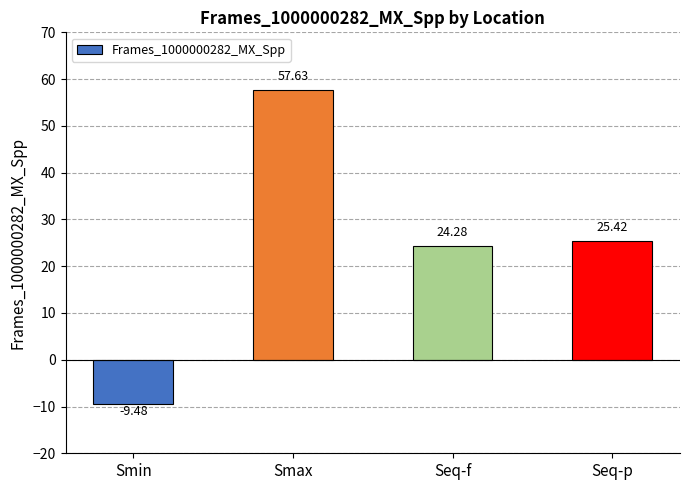

Reading left to right, extract all data points from this chart.

-9.5	57.6	24.3	25.4